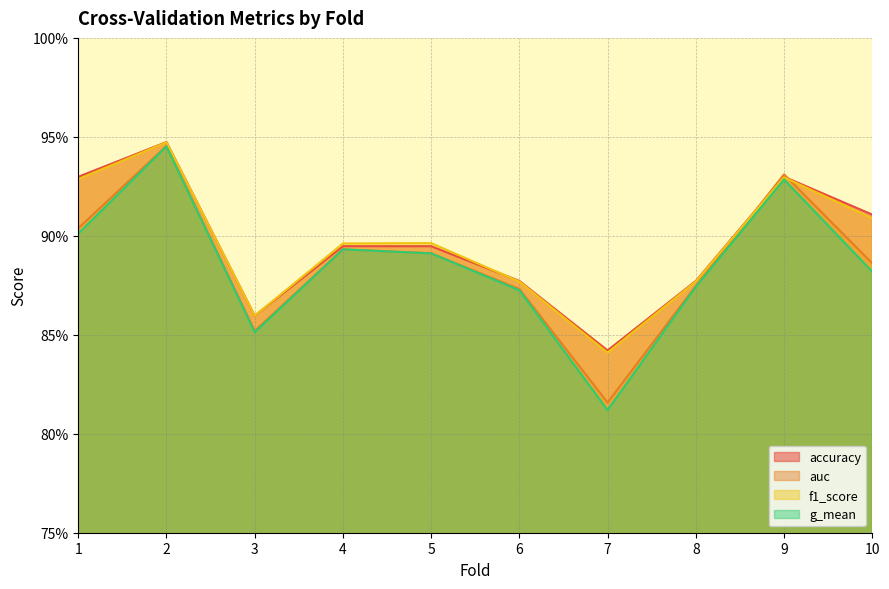

True or false: g_mean has more than 2 points higher than both neighbors.

True